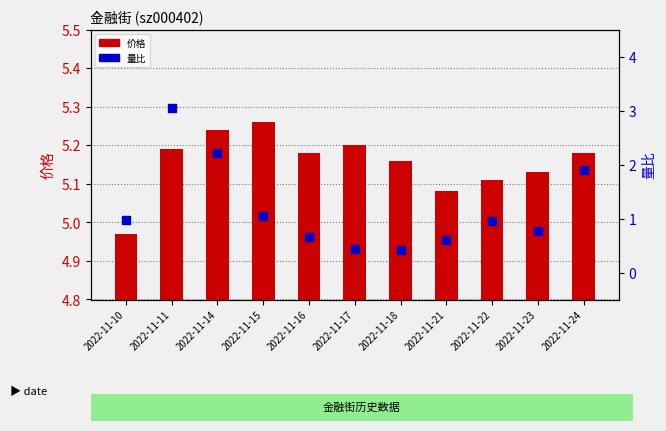

At how many categories does at least one series exceed 2?

11